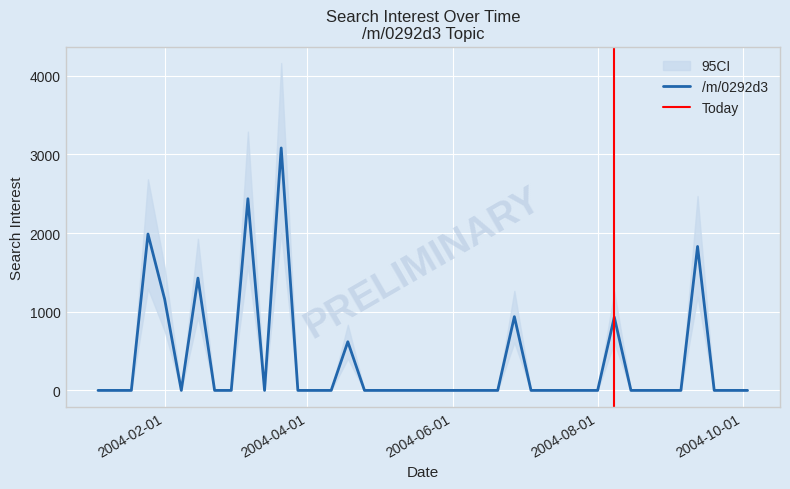

Where is the first local minimum?

2004-02-08